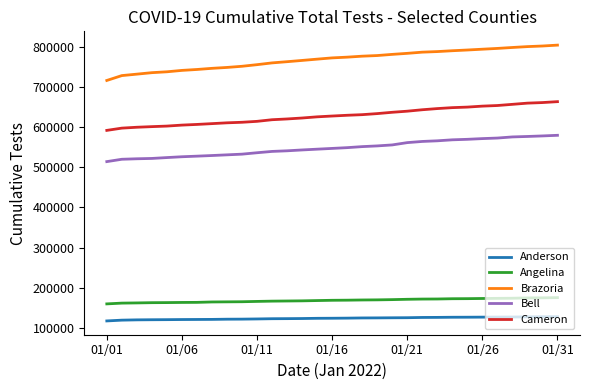

List the series in order of their peak value, highest first.

Brazoria, Cameron, Bell, Angelina, Anderson